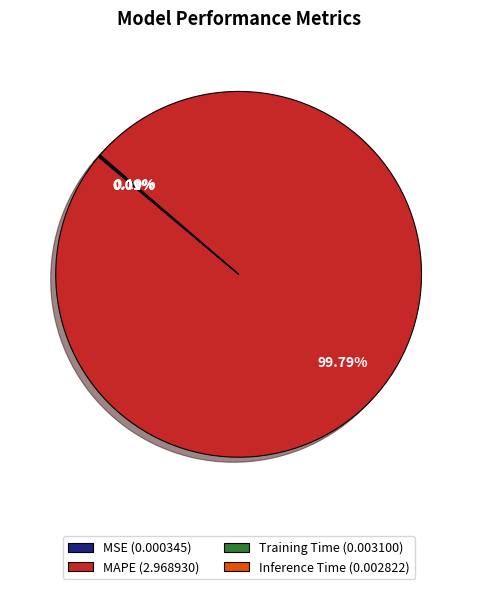

Is there any slice that represents more than half of the pie?

Yes